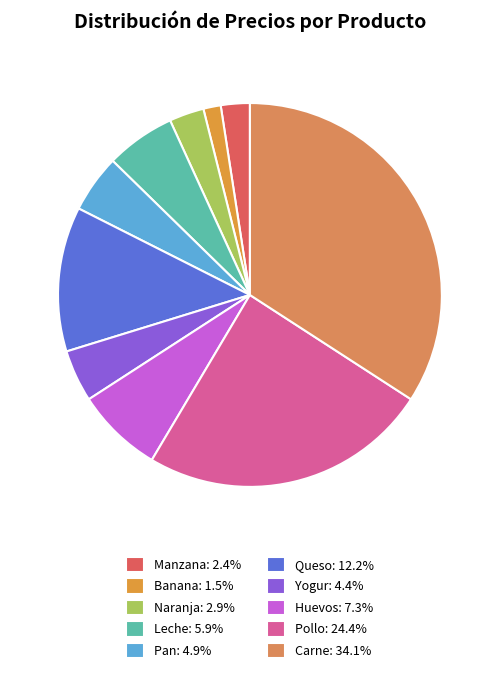

Is there any slice that represents more than half of the pie?

No